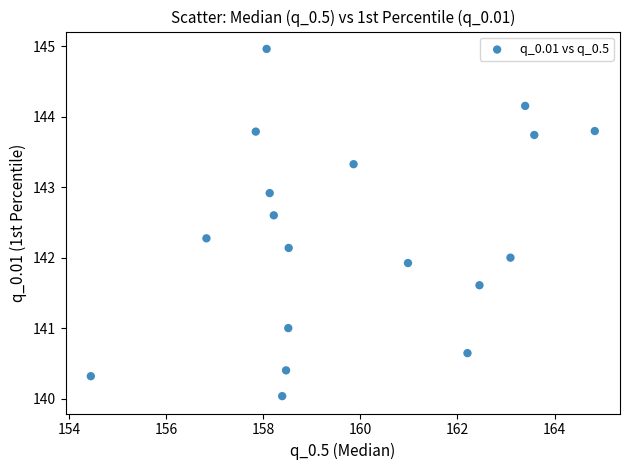

What is the range of X values (max minus min)?

10.4